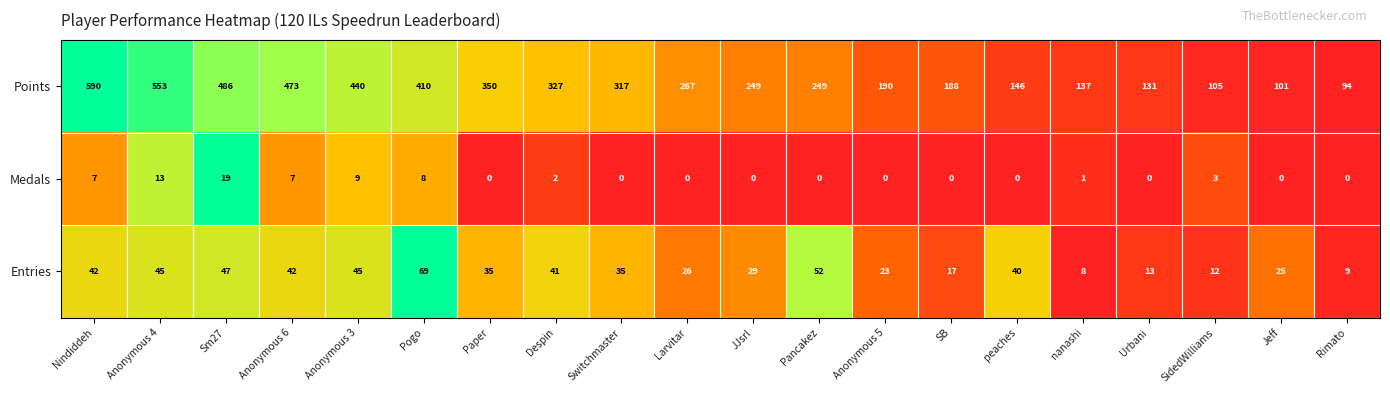

True or false: Medals has a value of 12 at Switchmaster.

False